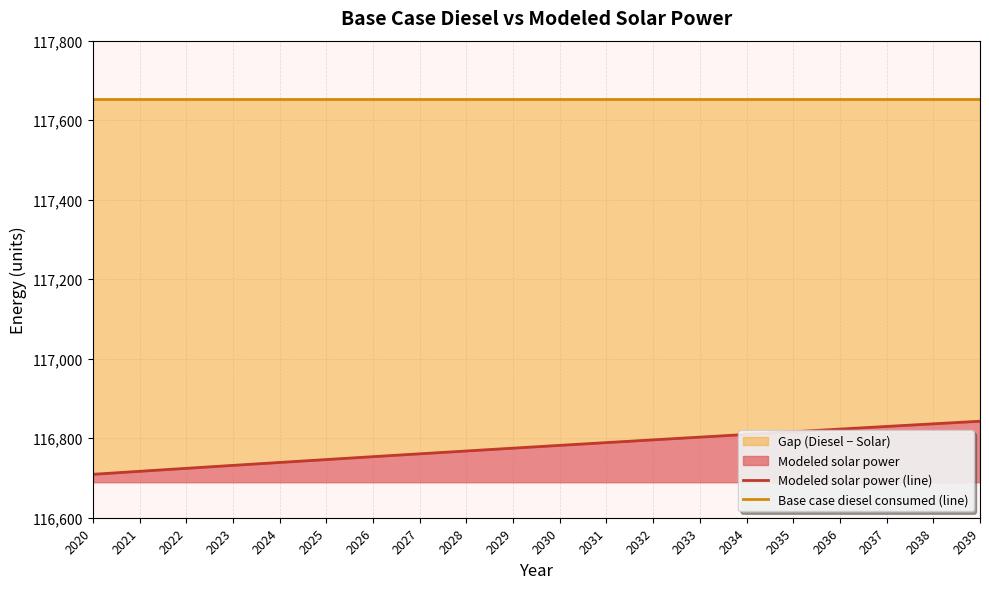

Reading right to left, transcribe all the data shown in this chart.

Modeled solar power (line): 116842.7	116836.2	116829.6	116823.0	116816.3	116809.5	116802.7	116795.9	116789.0	116782.0	116775.0	116767.9	116760.8	116753.6	116746.3	116739.0	116731.7	116724.2	116716.8	116709.2
Base case diesel consumed (line): 117652.5	117652.5	117652.5	117652.5	117652.5	117652.5	117652.5	117652.5	117652.5	117652.5	117652.5	117652.5	117652.5	117652.5	117652.5	117652.5	117652.5	117652.5	117652.5	117652.5